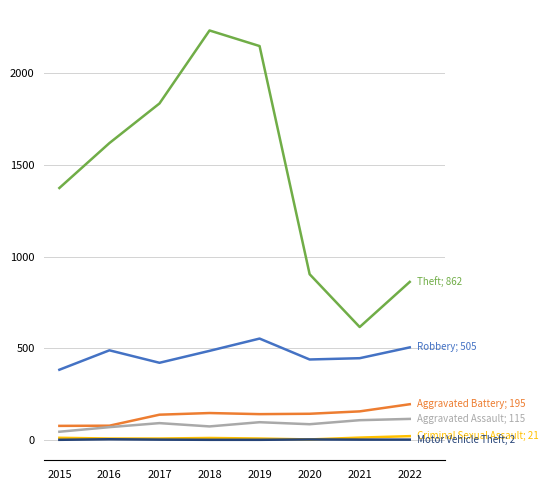

At which category does the chart reach its peak across all series?

2018